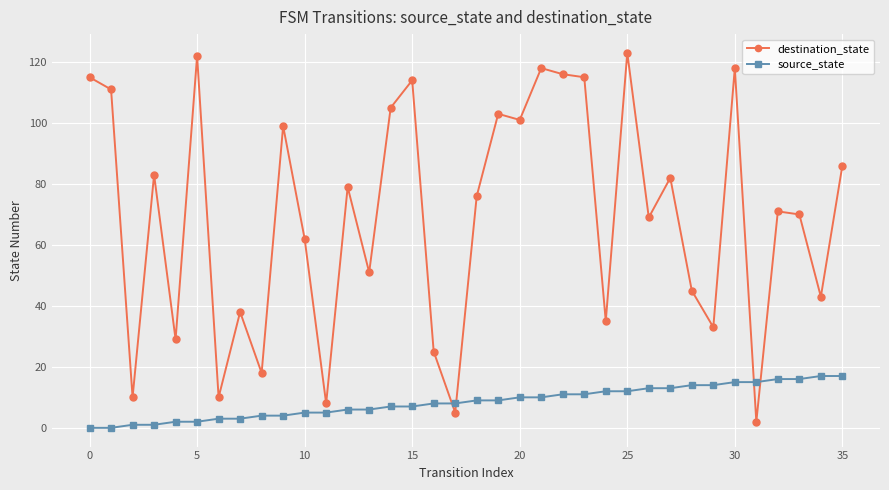

Which series has the largest range (max minus min)?

destination_state